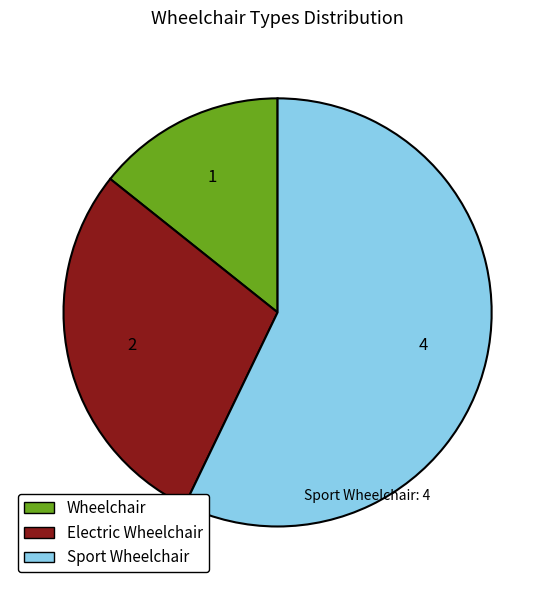

What is the smallest slice in the pie chart?

Wheelchair